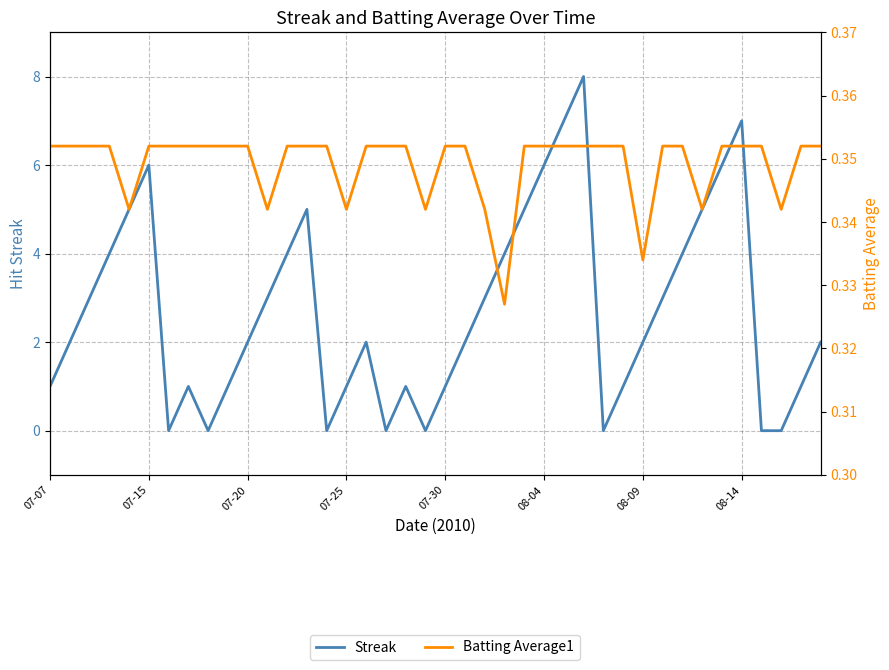

How many times do Batting Average1 and Streak cross each other?

14